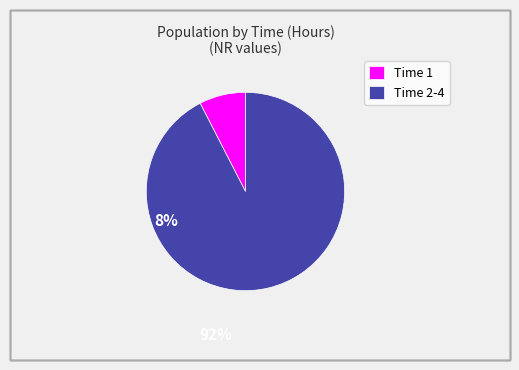

Is the sum of Time 2-4 and Time 1 greater than half?

Yes